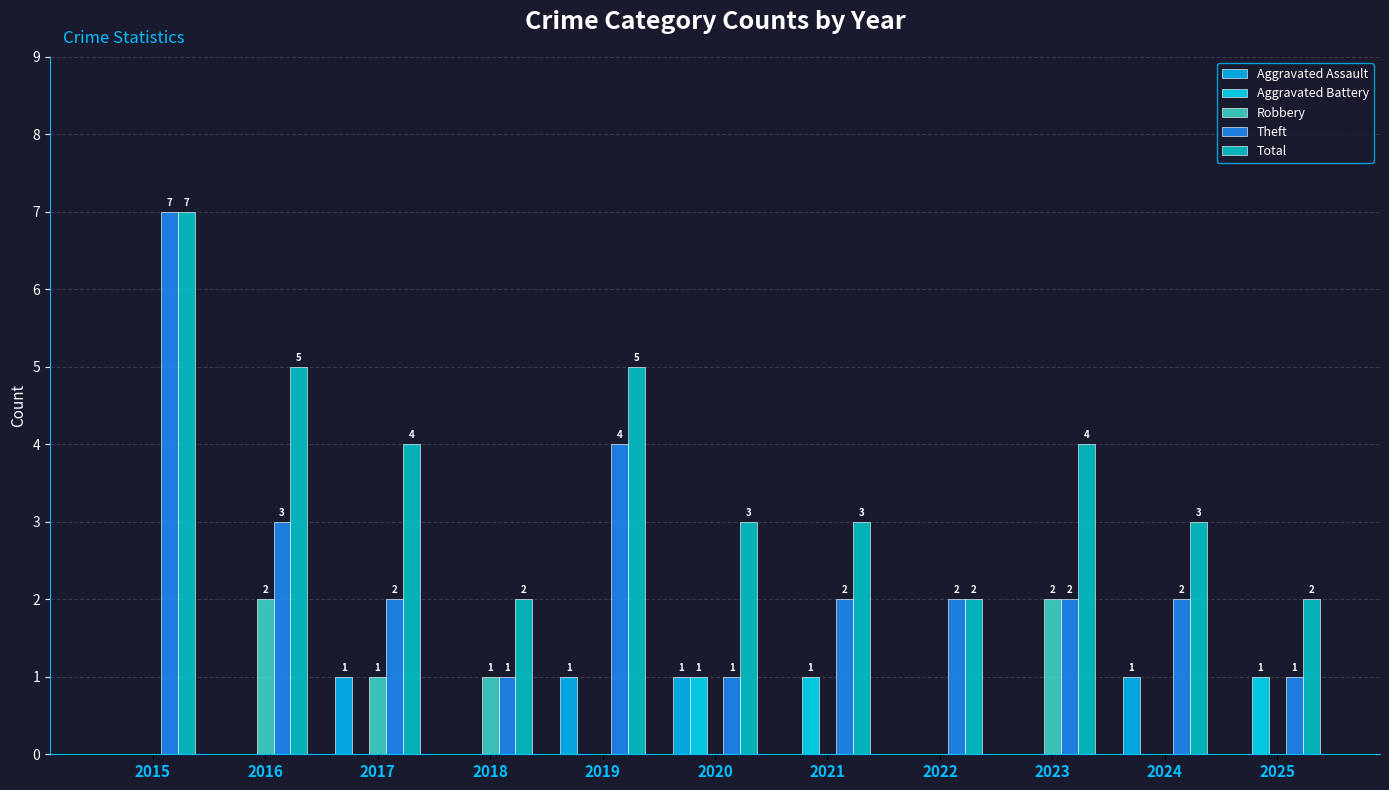

Between 2016 and 2022, which series saw the biggest shift?

Total